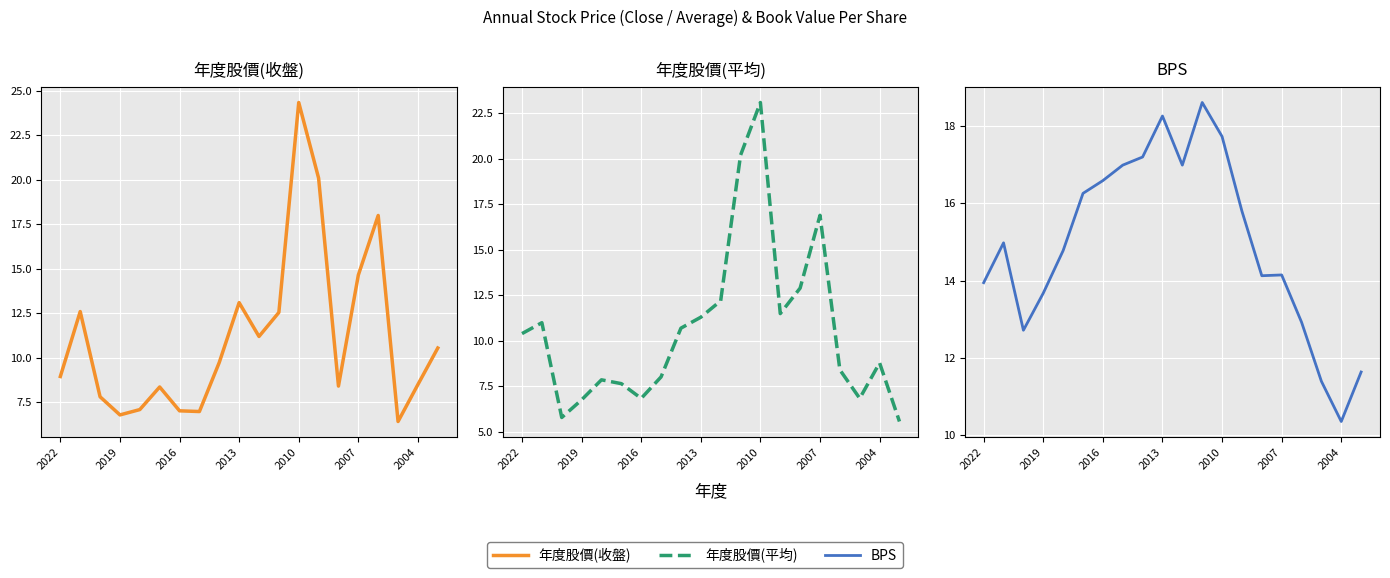

What is the difference between the 年度股價(平均) values at 19 and 8?

5.1